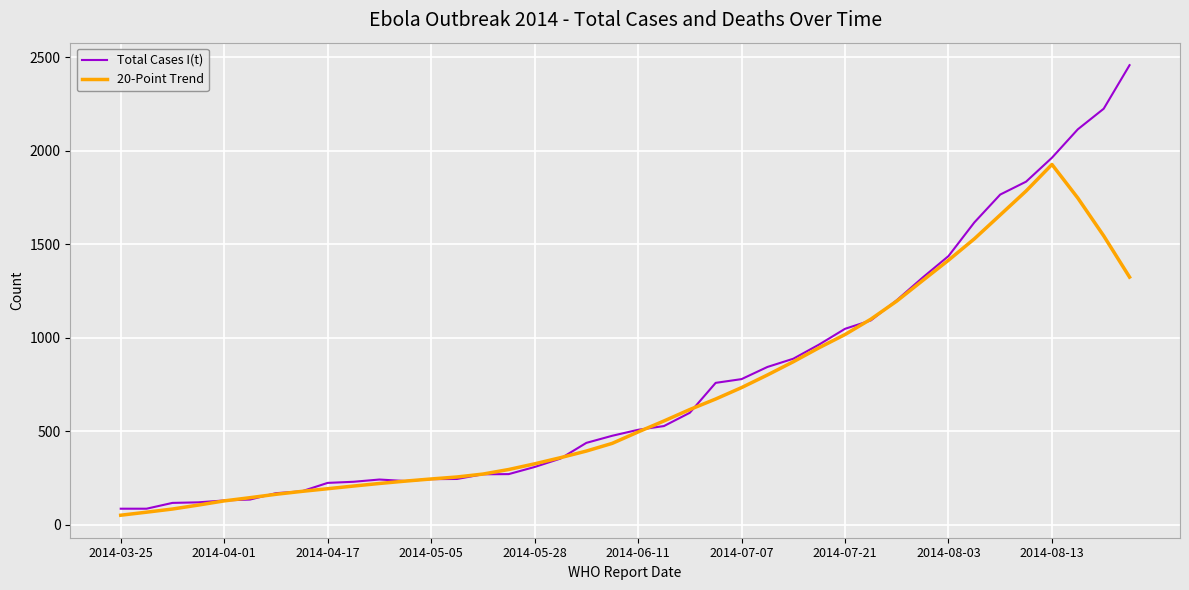

Does the chart have visible grid lines?

Yes